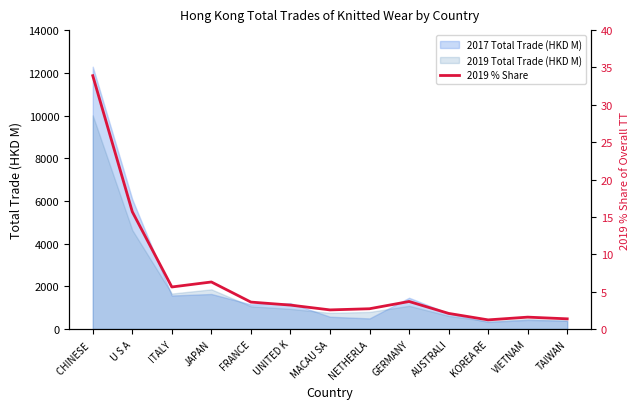

True or false: the data shows 3.7 at GERMANY.

True